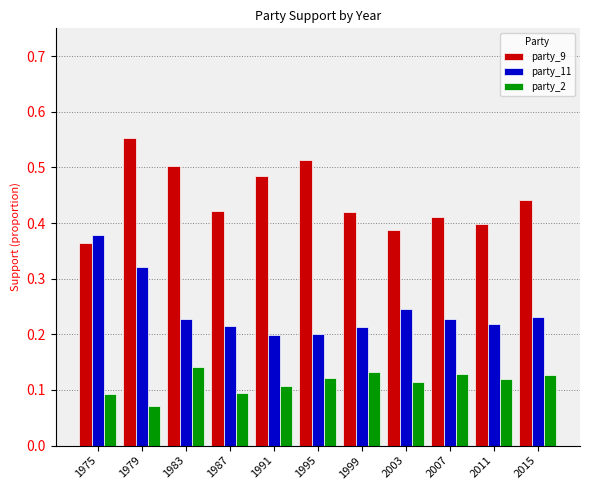

What are all the series names shown in the legend?

party_9, party_11, party_2